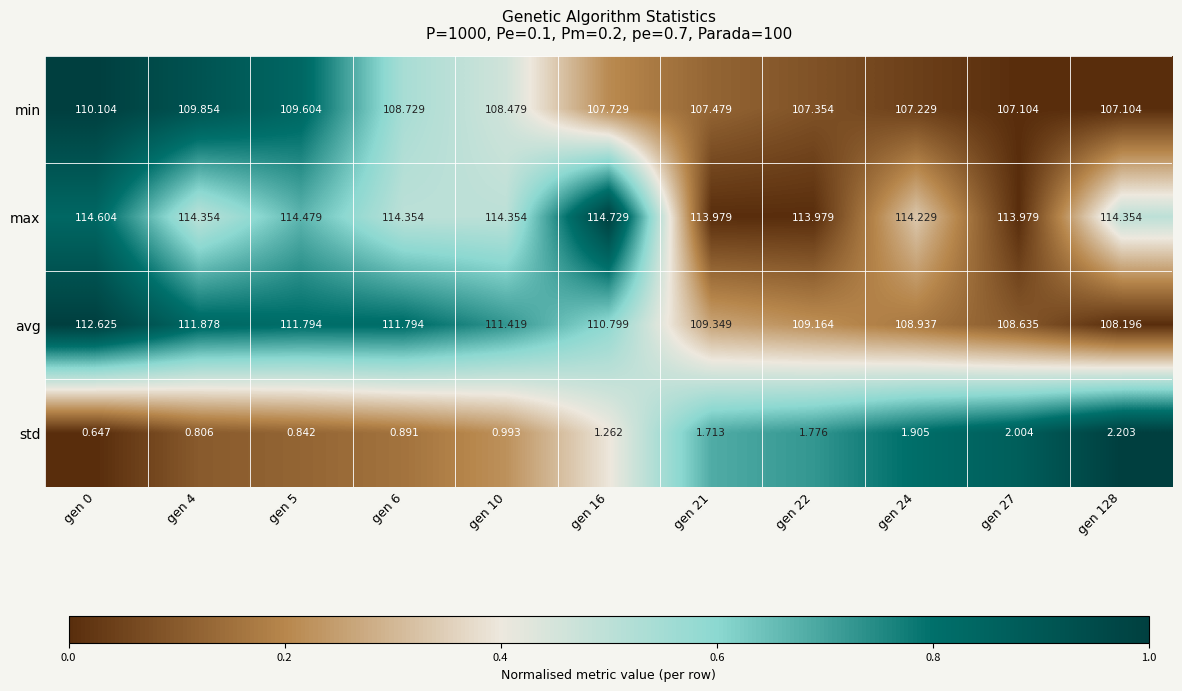

Which label corresponds to the largest value in the chart?

gen 16